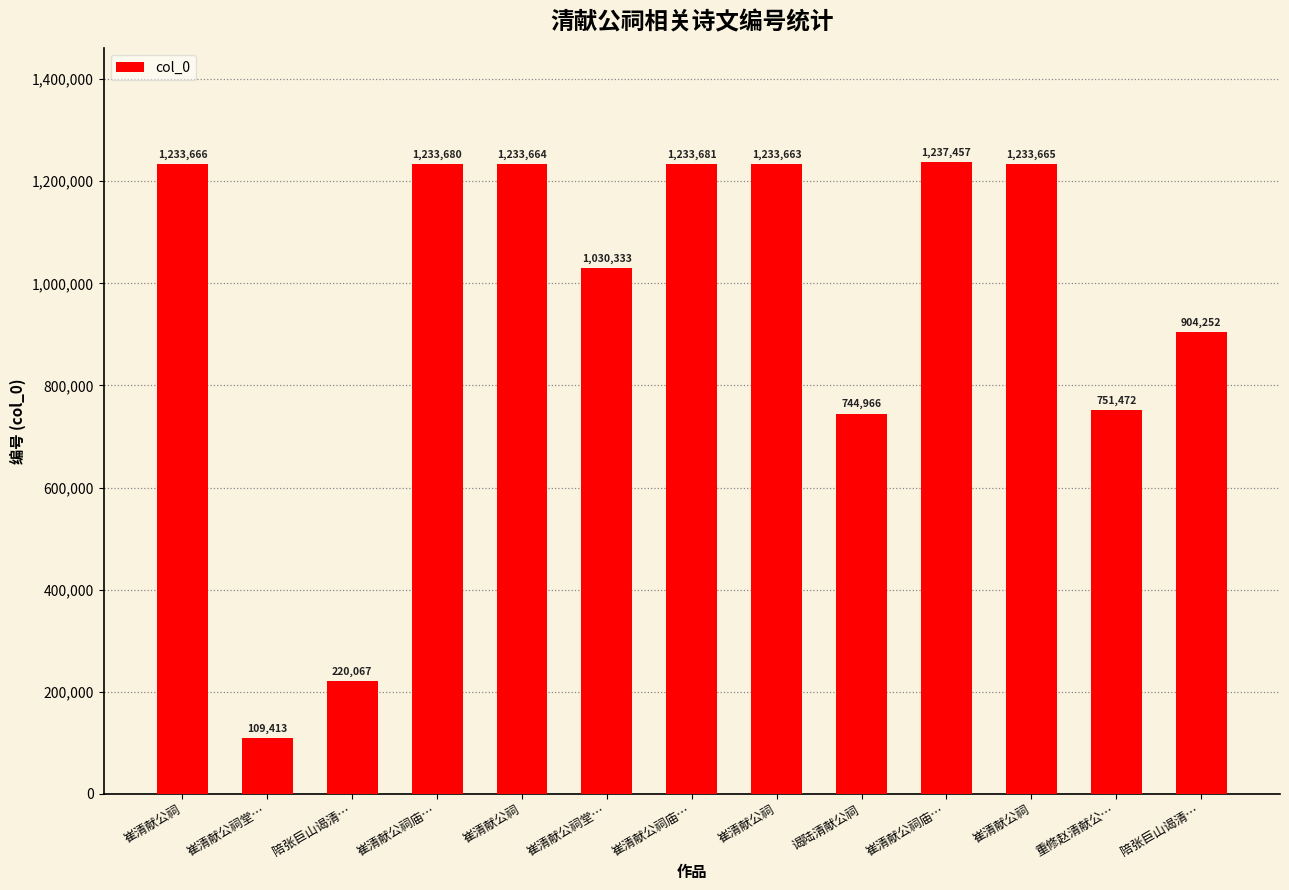

What value does the data have at 谒陆清献公祠, to the nearest 10?

744970